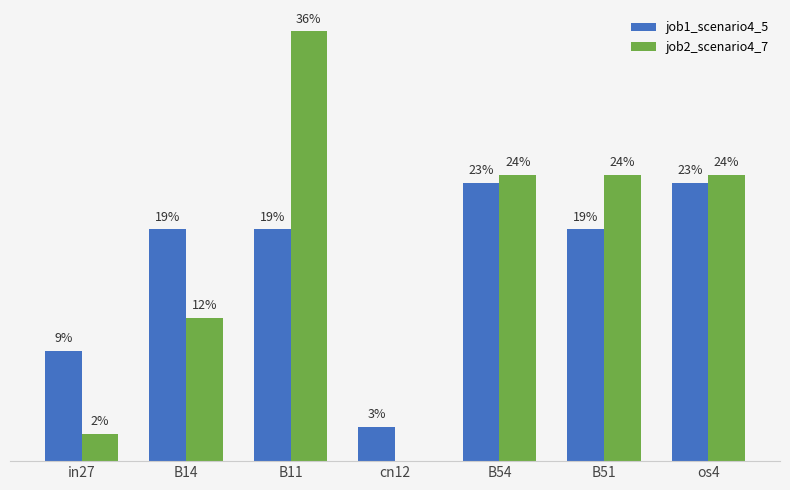

Are the bars horizontal?

No